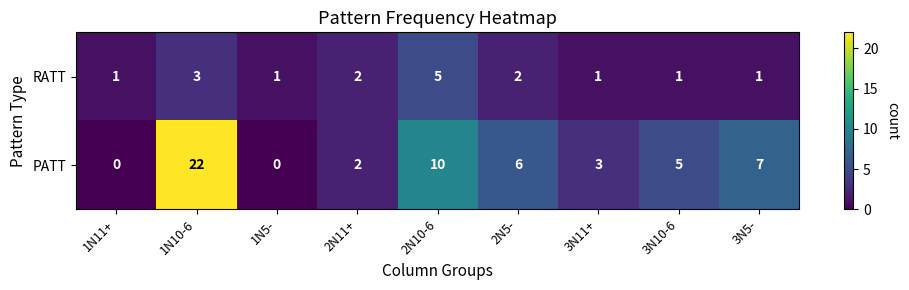

What is the maximum value shown in the chart?

22